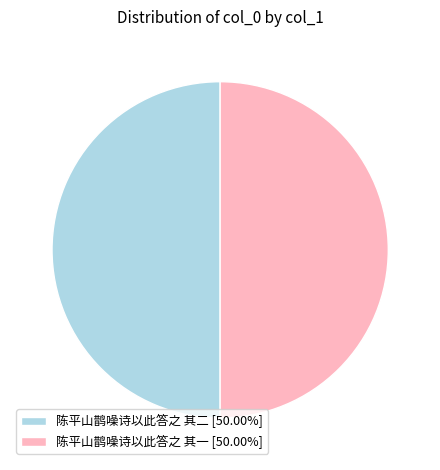

How many slices are in this pie chart?

2